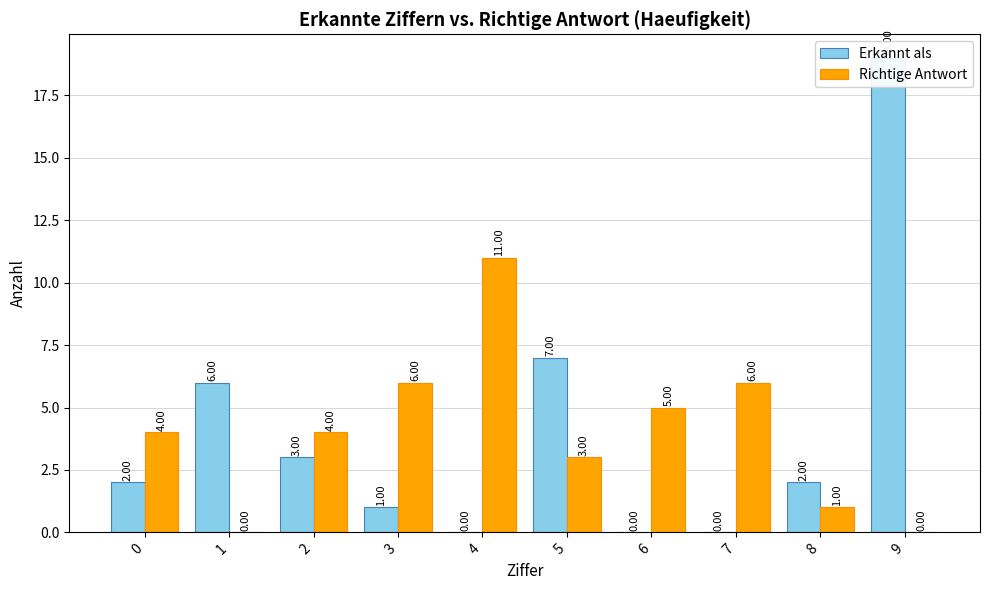

How many bars are there in each group?

2